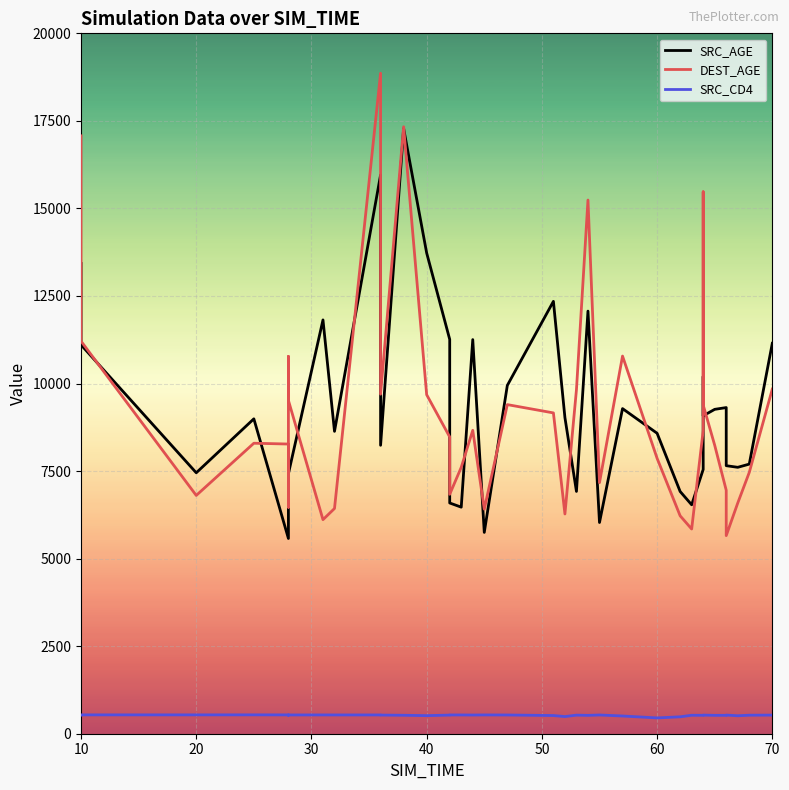

The value of DEST_AGE at 35 is 10925.9. True or false?

False